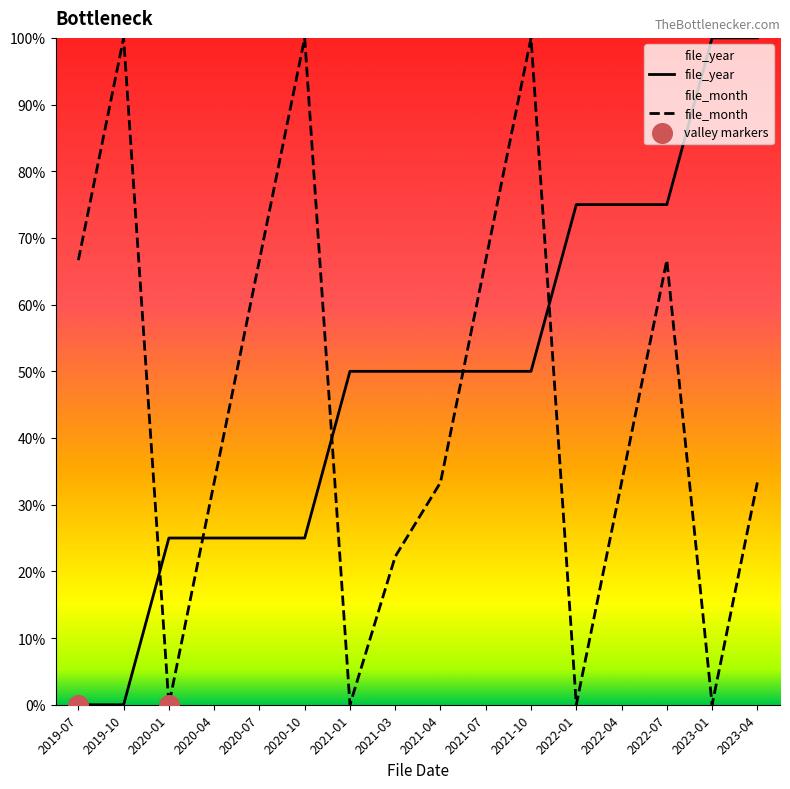

Which series reaches the maximum Y coordinate?

file_year